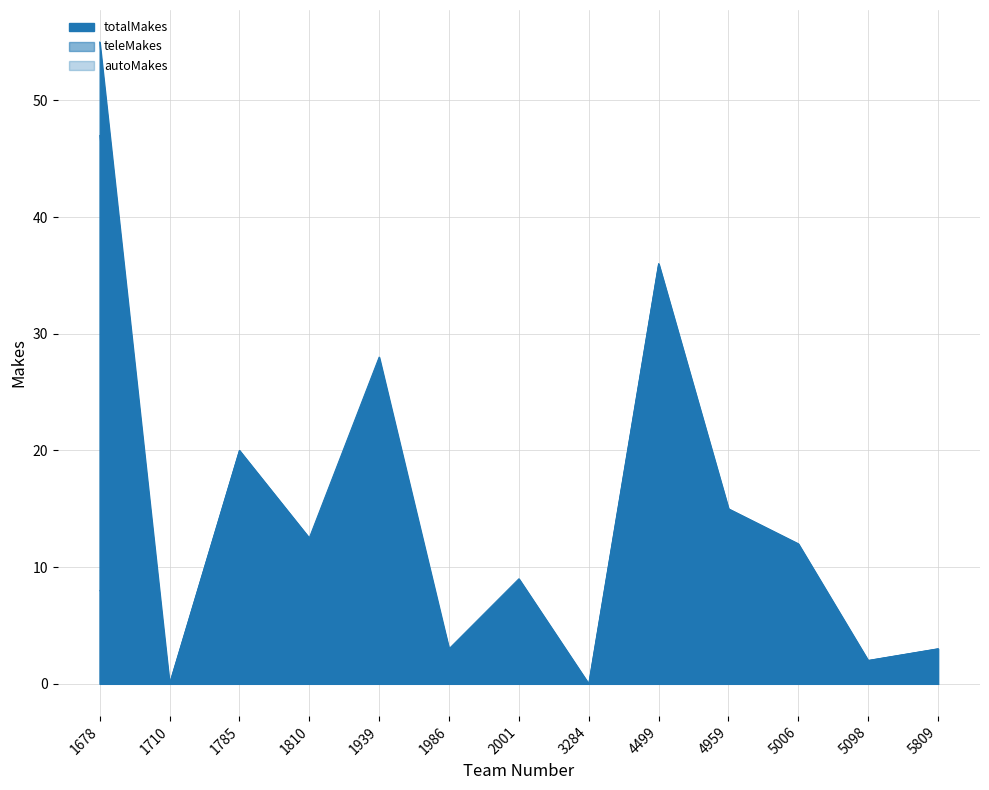

At which category does autoMakes reach its first local peak?

1939